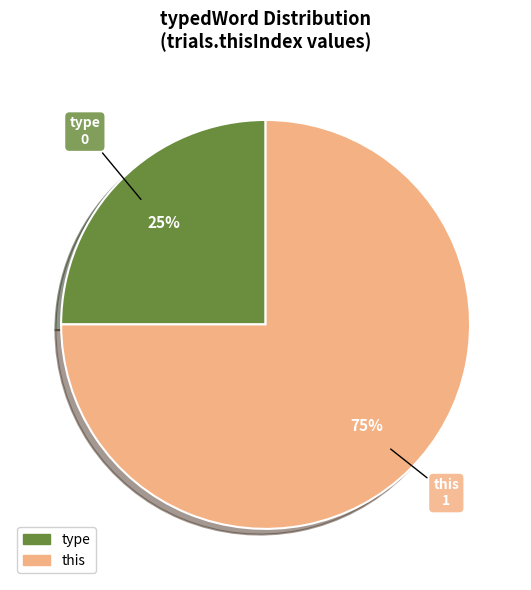

Combined, do this and type account for over 50%?

Yes